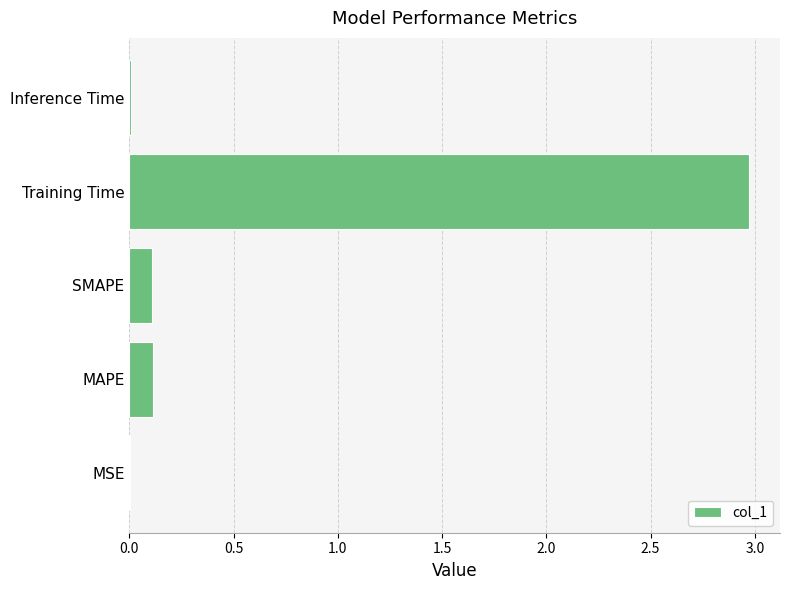

Which has a higher value, Inference Time or Training Time?

Training Time